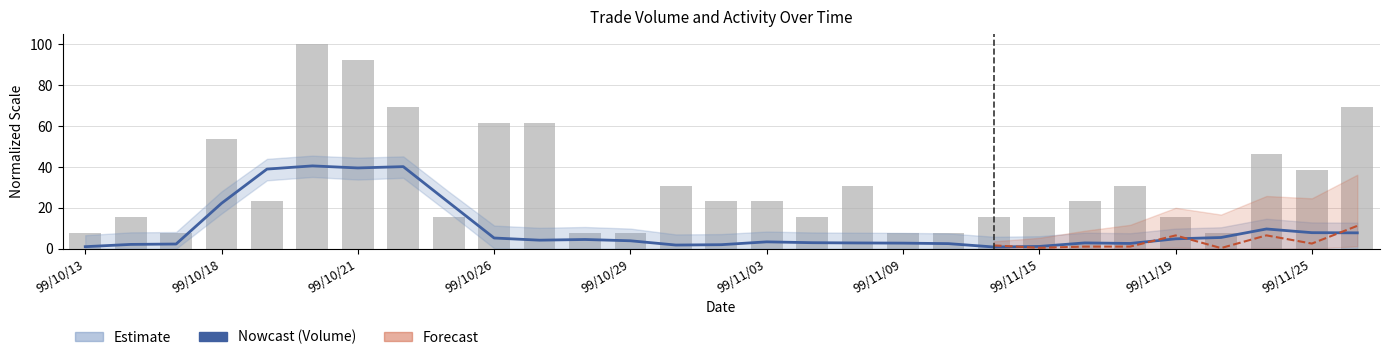

Between 99/11/19 and 24, which is larger?

99/11/19